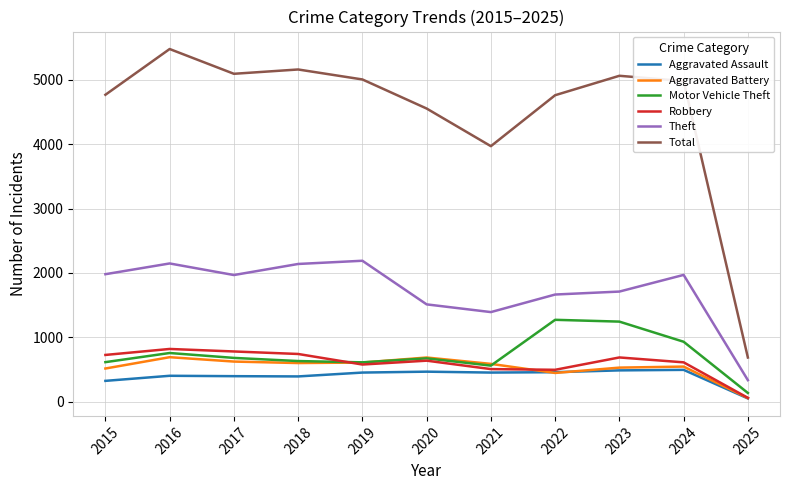

What is the difference between the maximum and minimum values in the Aggravated Assault series?

444